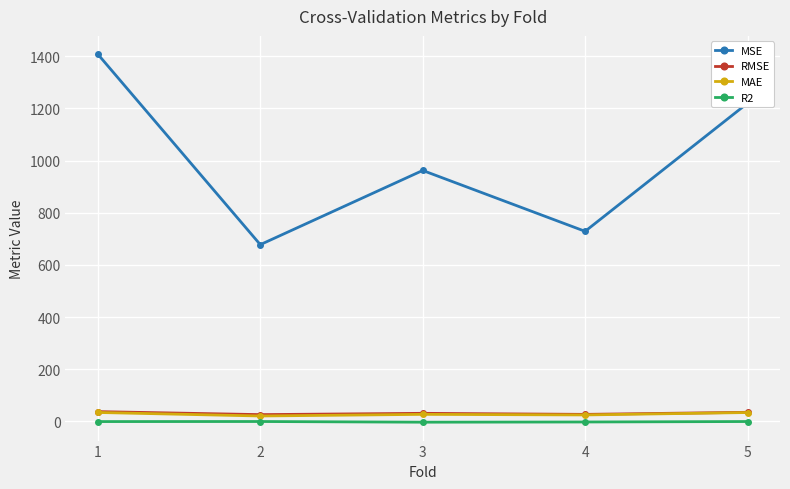

Where does the RMSE series first go above 31?

1